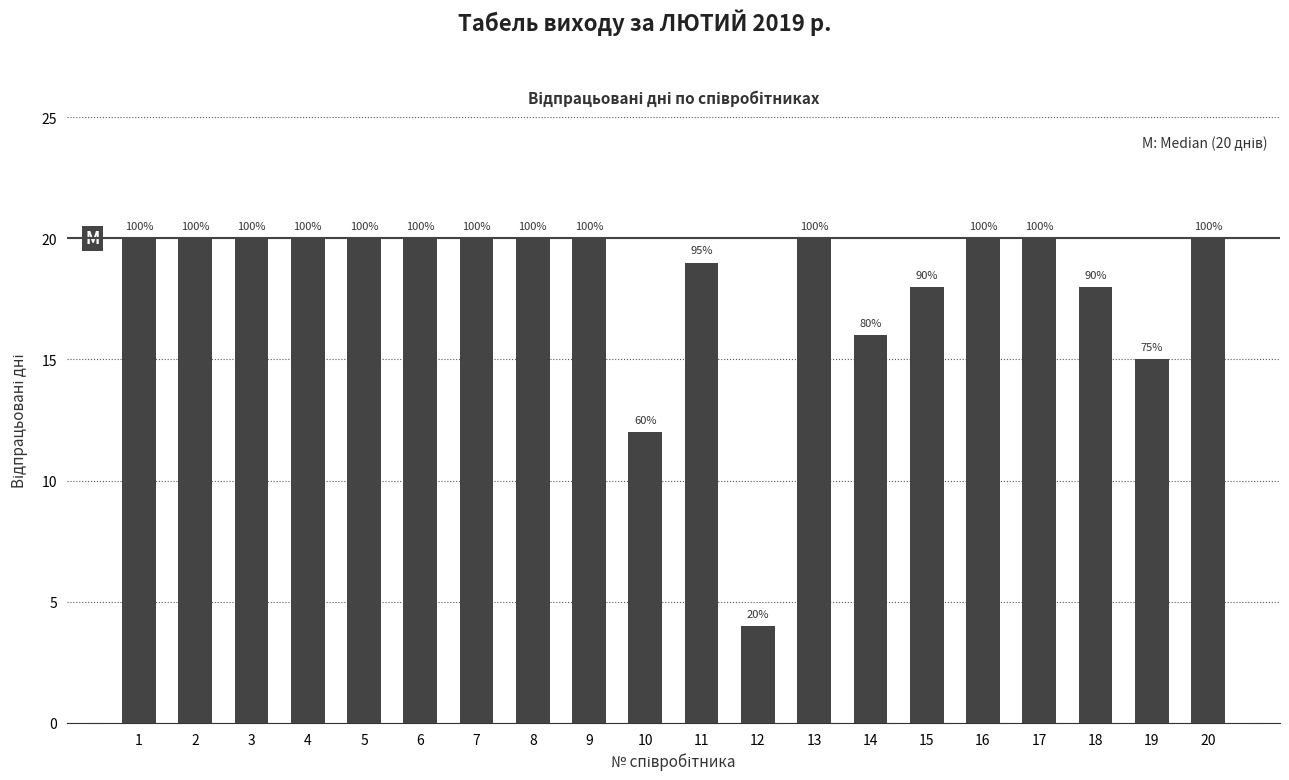

Are the bars horizontal?

No